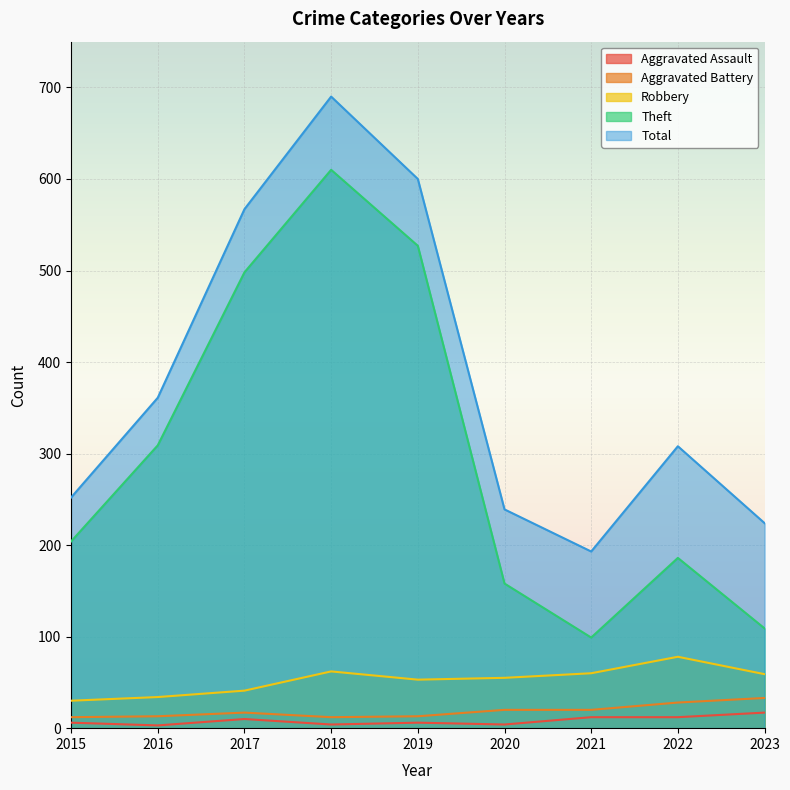

Which category has the lowest value in the Total series?

2021